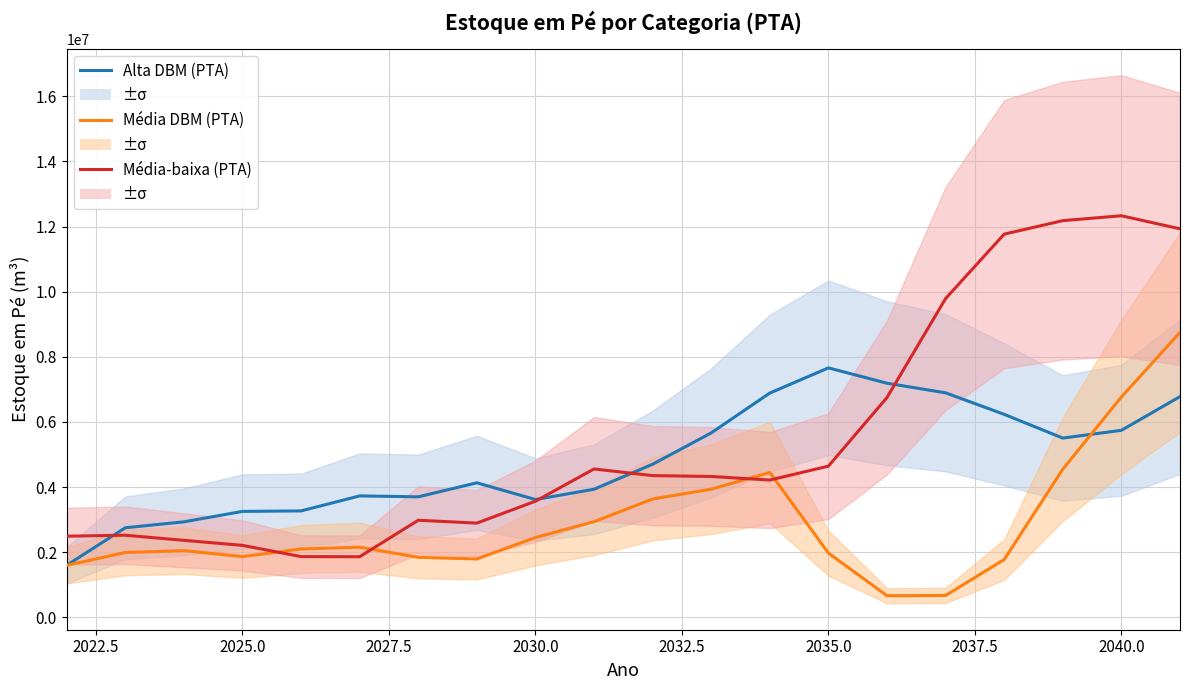

List the series in order of their overall mean, lowest first.

Média DBM (PTA), Alta DBM (PTA), Média-baixa (PTA)